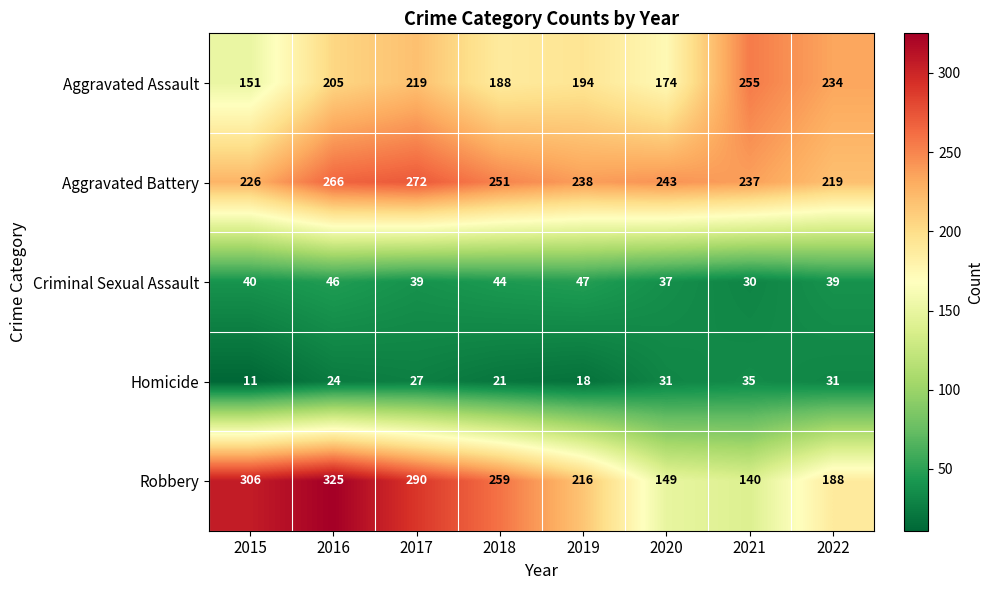

Which series has the largest range (max minus min)?

Robbery